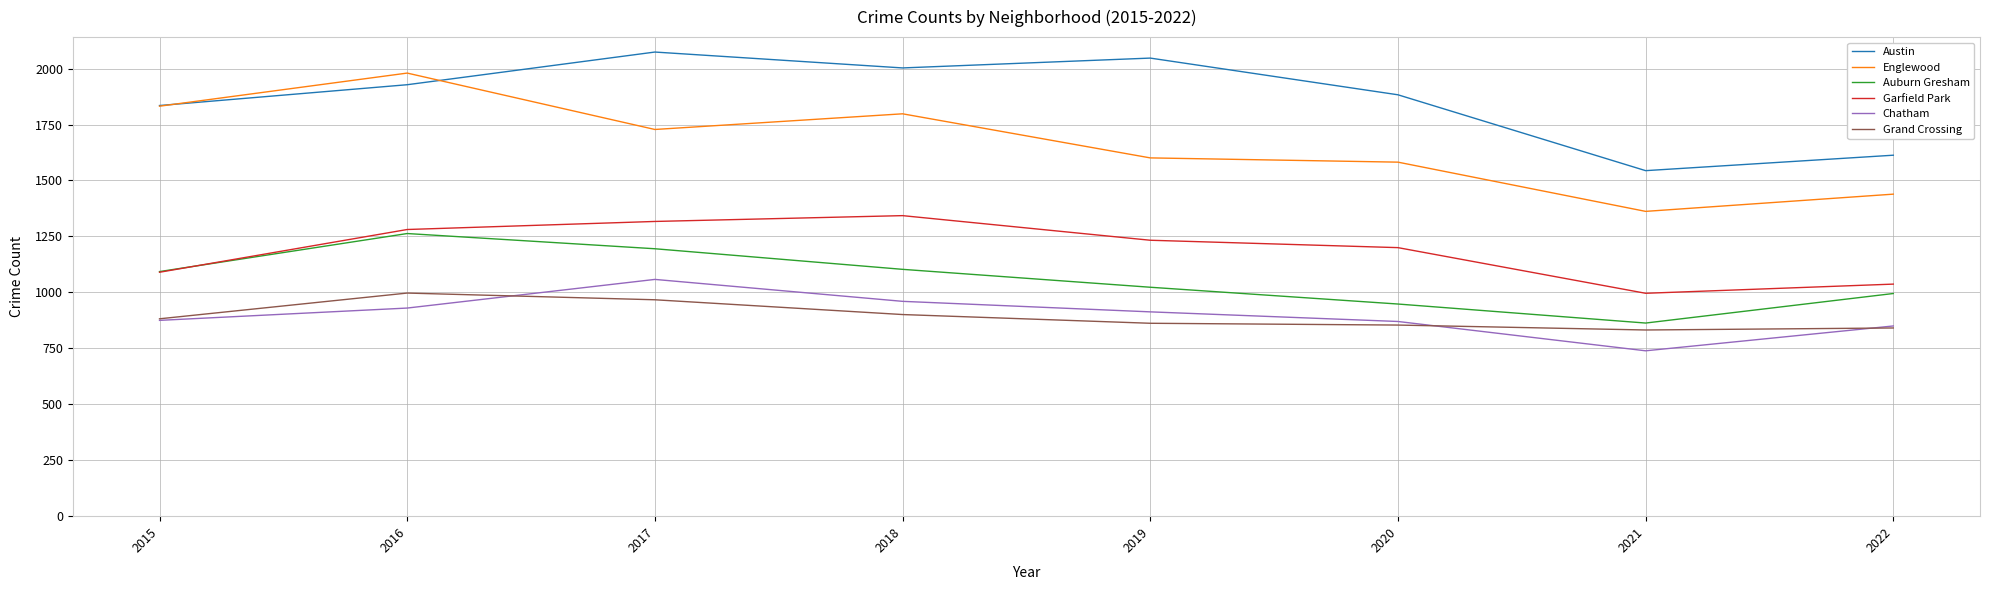

Which series has the largest total across all categories?

Austin